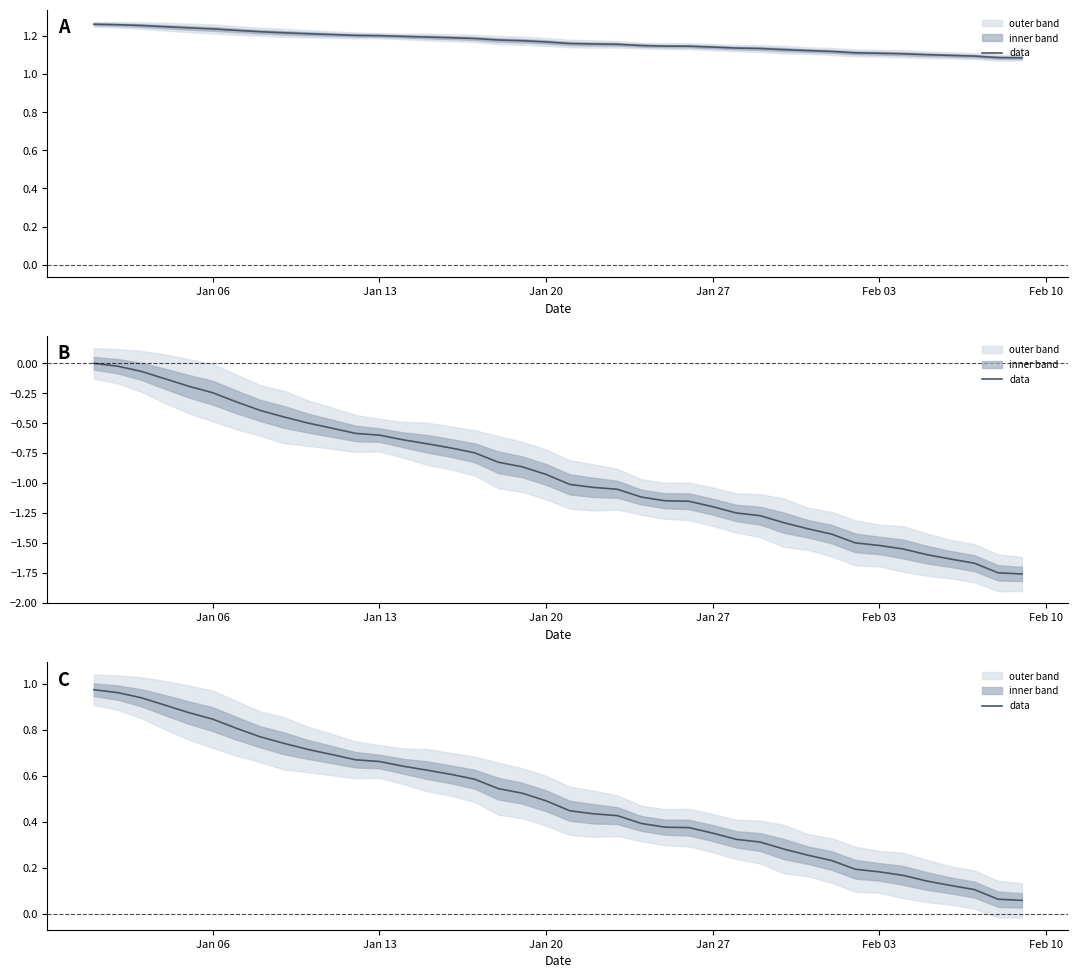

What is the difference between the maximum and minimum values?

0.9